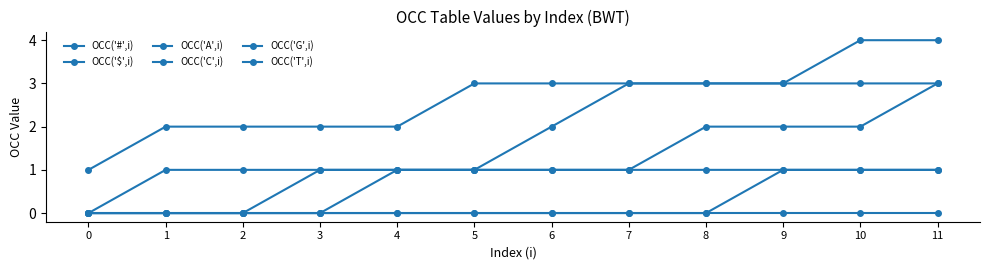

What is the average value of the OCC('G',i) series?

2